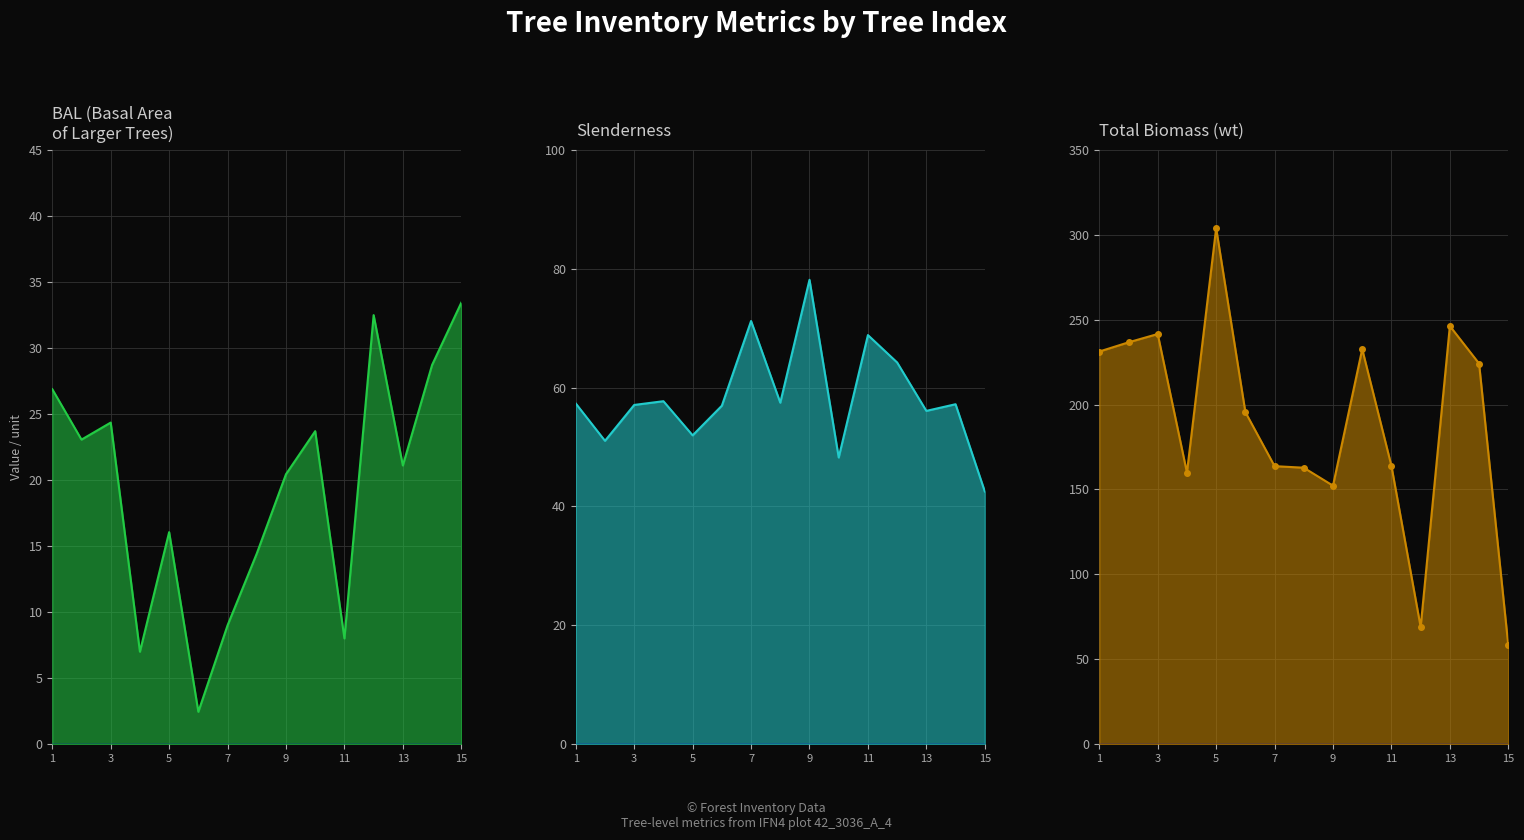

At how many categories does at least one series exceed 117?

13